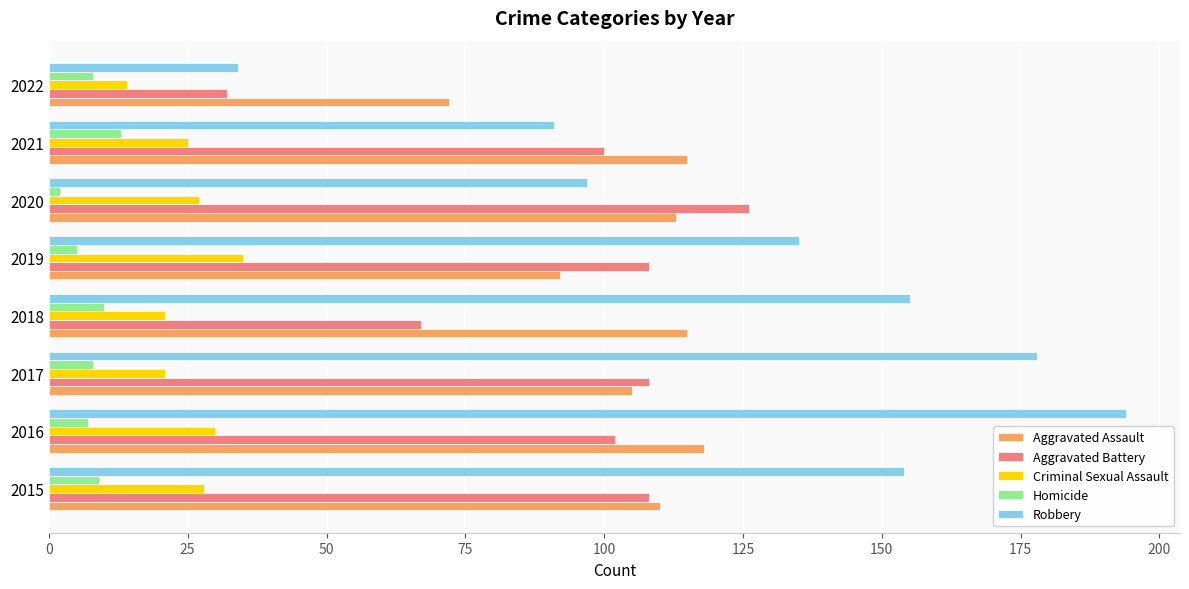

List the series in order of their peak value, highest first.

Robbery, Aggravated Battery, Aggravated Assault, Criminal Sexual Assault, Homicide